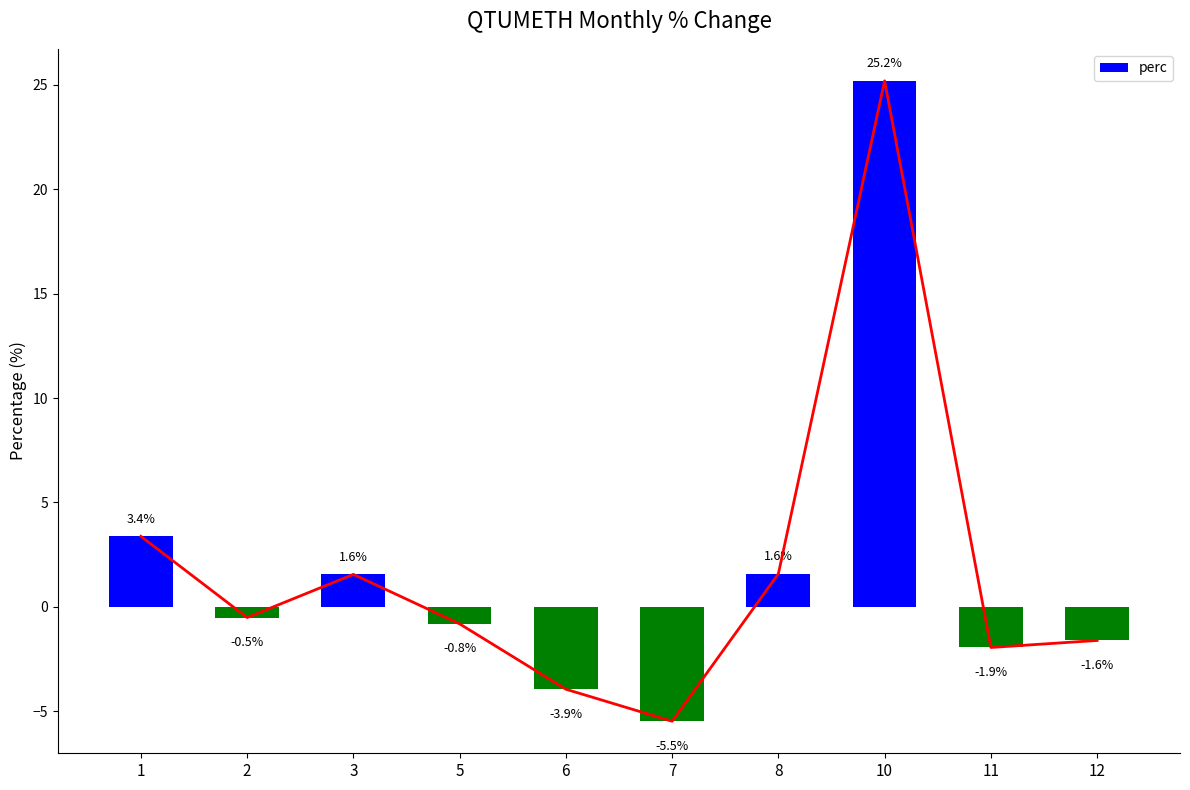

Rank the categories by value from lowest to highest.

7, 6, 11, 12, 5, 2, 3, 8, 1, 10